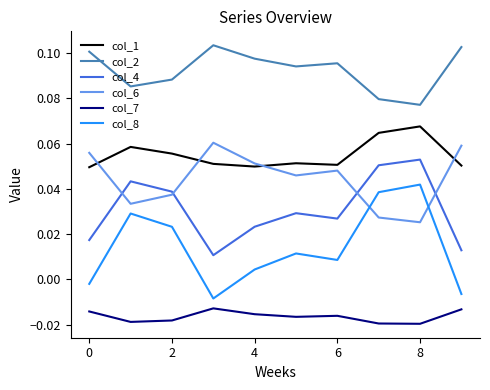

How many series are shown in this chart?

6